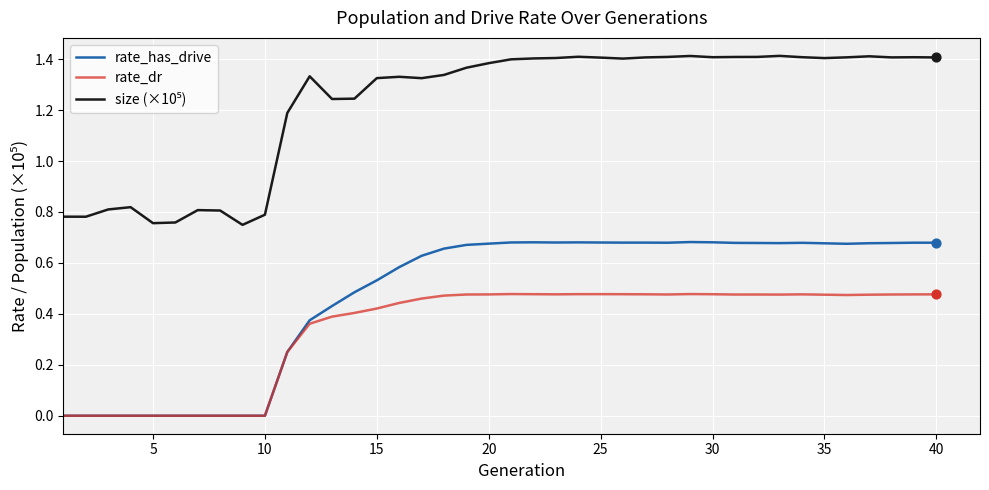

Which series has the widest spread of values?

rate_has_drive